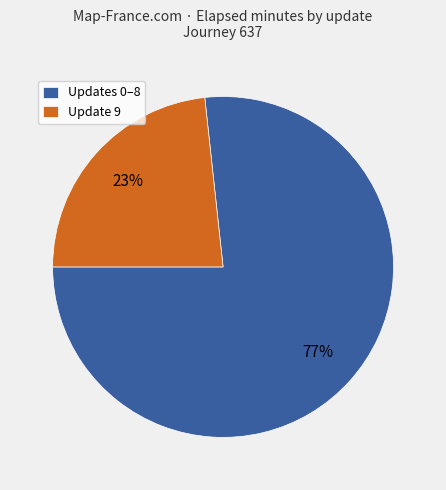

Is there a majority slice in this chart?

Yes